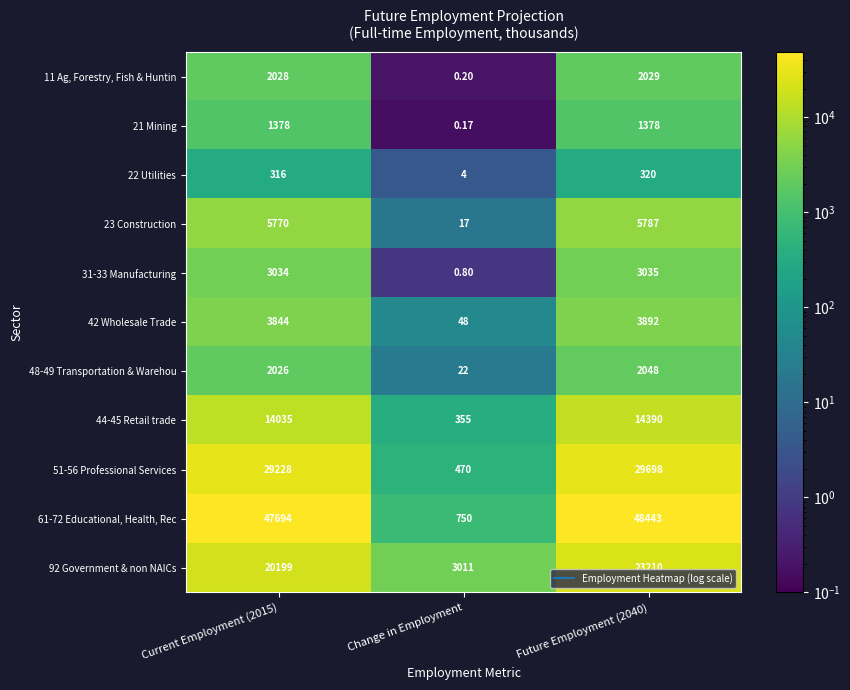

Which label corresponds to the smallest value in the chart?

Change in Employment